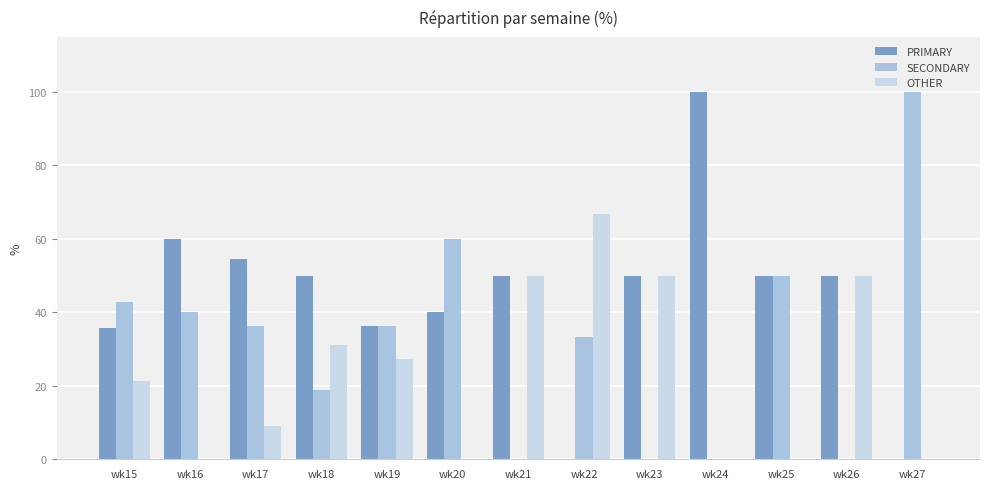

The PRIMARY series shows 40.0 at wk20. True or false?

True